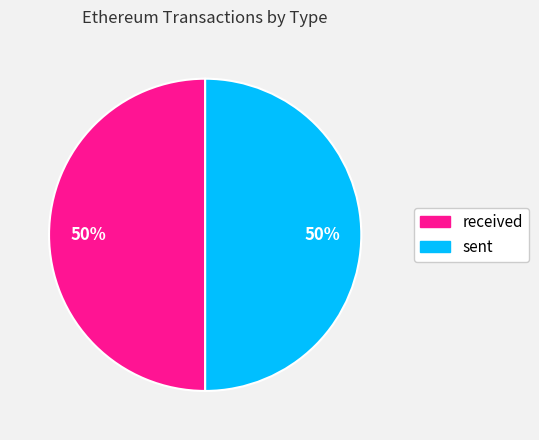

Do sent and received together represent more than half of the pie?

Yes